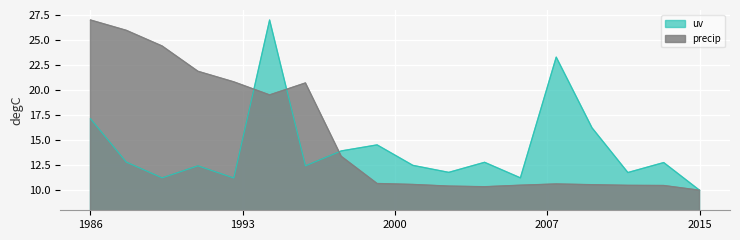

At which category does uv reach its first local peak?

31479.25